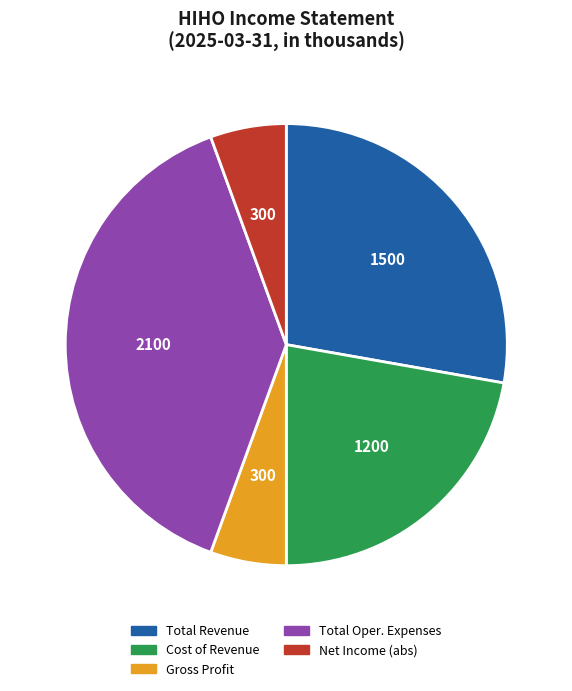

Is the sum of Total Revenue and Gross Profit greater than half?

No